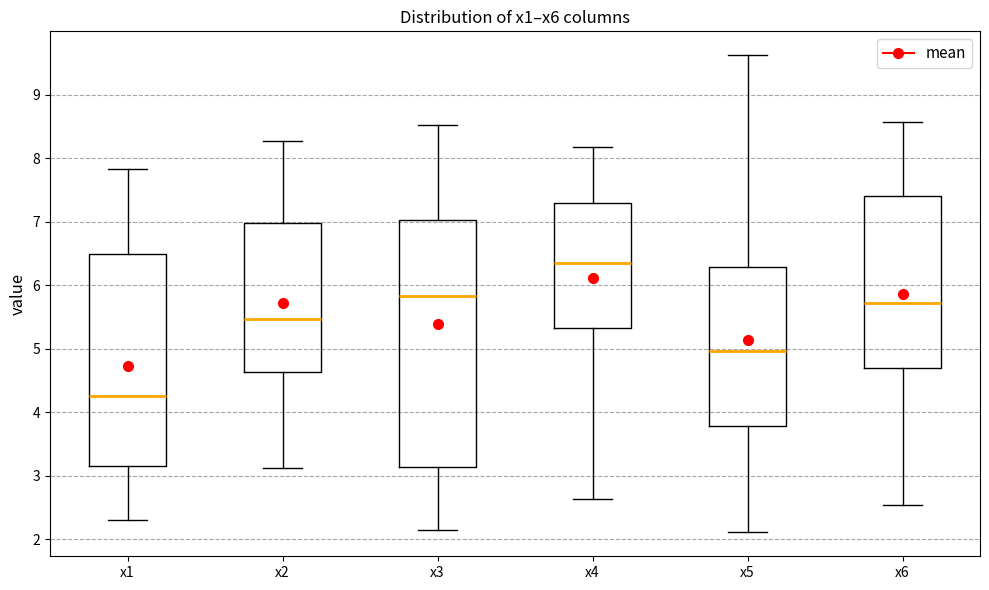

Reading left to right, read every box against the y-axis: the position of its median line, the range the box covers, and the ends of its whiskers. The values are not printed on the chart, so give them approximately, as read against the axis.

x1: median 4.3, box 3.2 to 6.5, whiskers 2.3 to 7.8
x2: median 5.5, box 4.6 to 7.0, whiskers 3.1 to 8.3
x3: median 5.8, box 3.1 to 7.0, whiskers 2.1 to 8.5
x4: median 6.3, box 5.3 to 7.3, whiskers 2.6 to 8.2
x5: median 5.0, box 3.8 to 6.3, whiskers 2.1 to 9.6
x6: median 5.7, box 4.7 to 7.4, whiskers 2.5 to 8.6